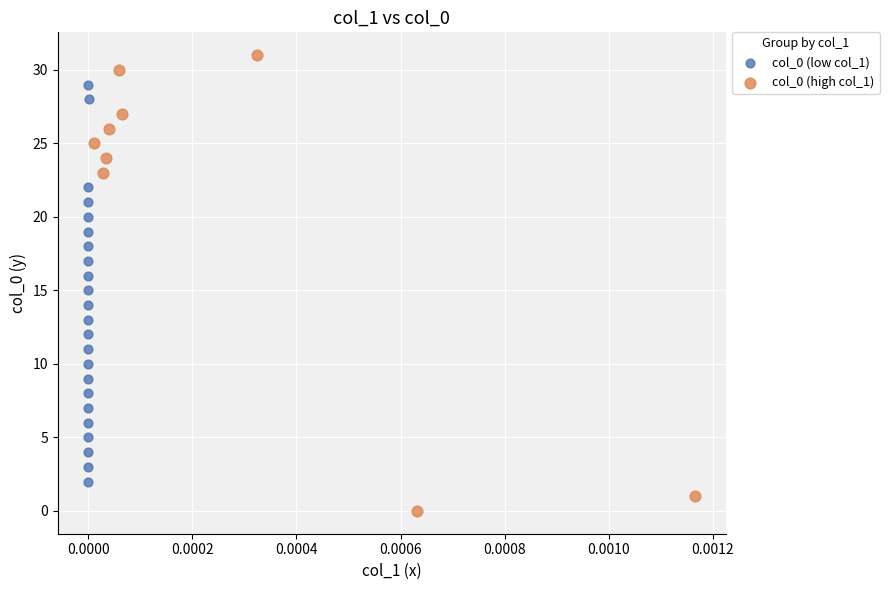

Which series reaches the minimum Y coordinate?

col_0 (high col_1)